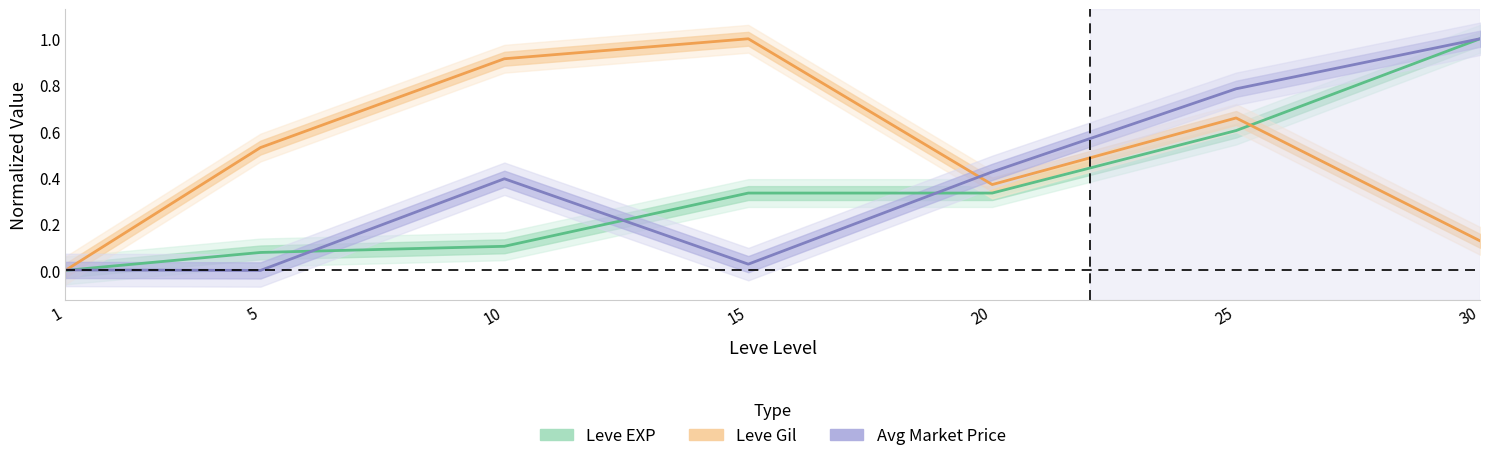

Is the value of Leve EXP (normalized) at 20 greater than the value of Leve Gil (normalized) at 5?

No